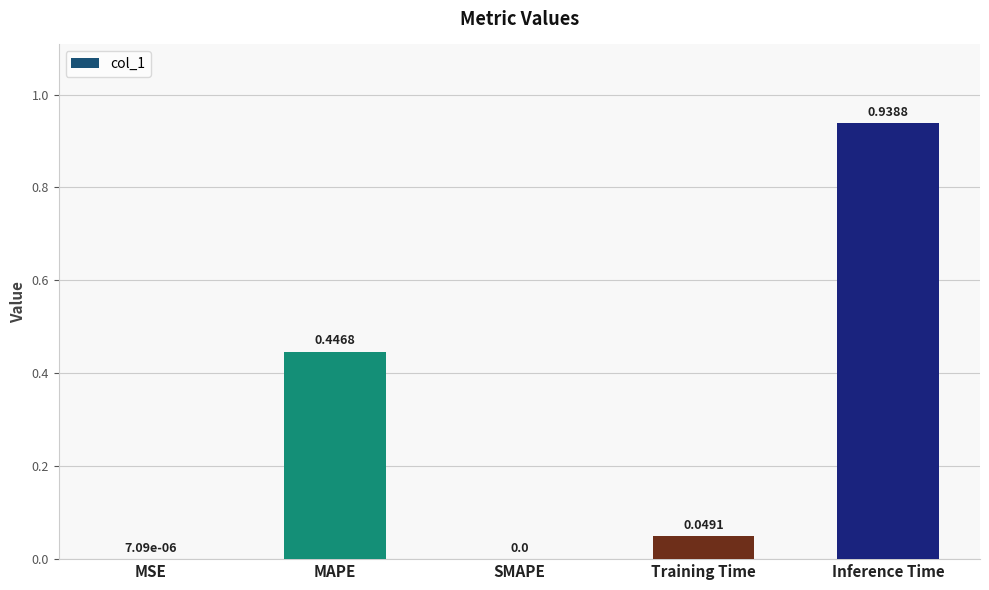

What is the sum of all values?

1.4